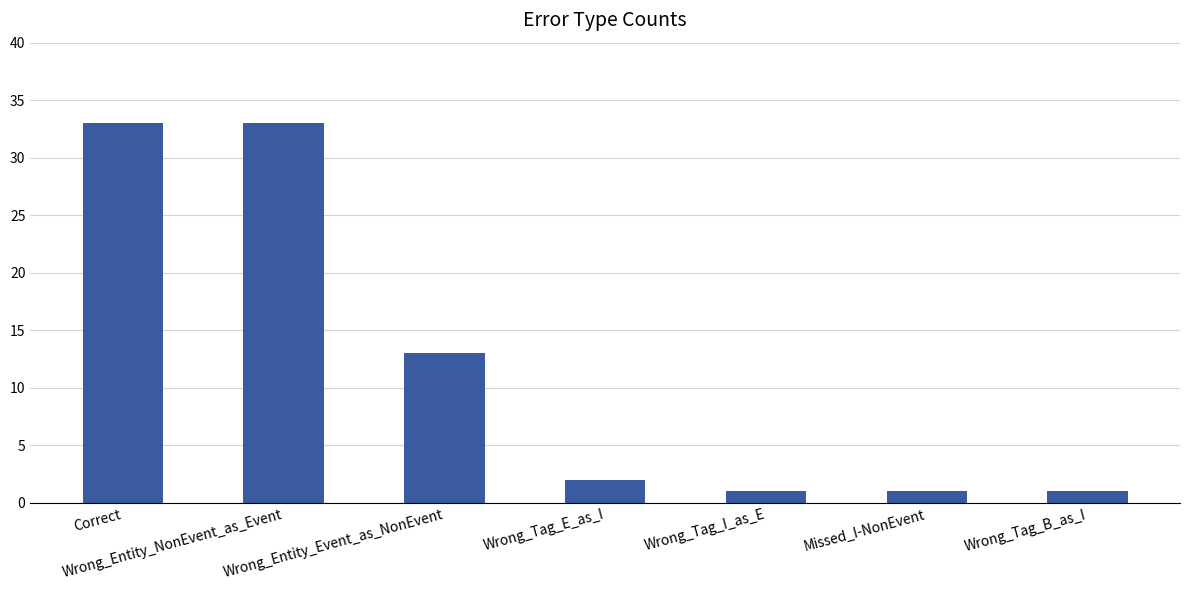

Is it true that the value at Wrong_Entity_NonEvent_as_Event is 33?

True